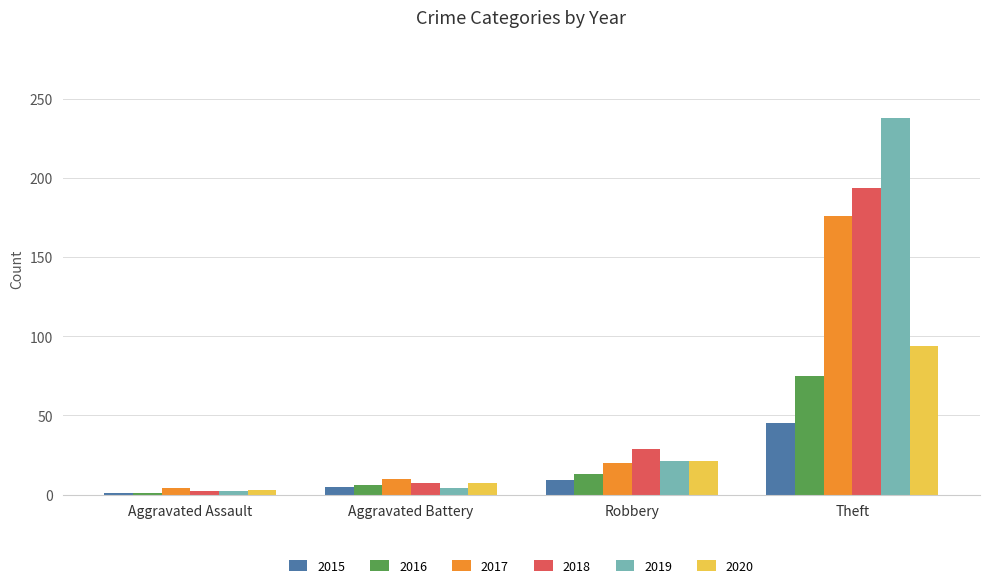

What value does the 2016 series have at Aggravated Battery, to the nearest 10?

10